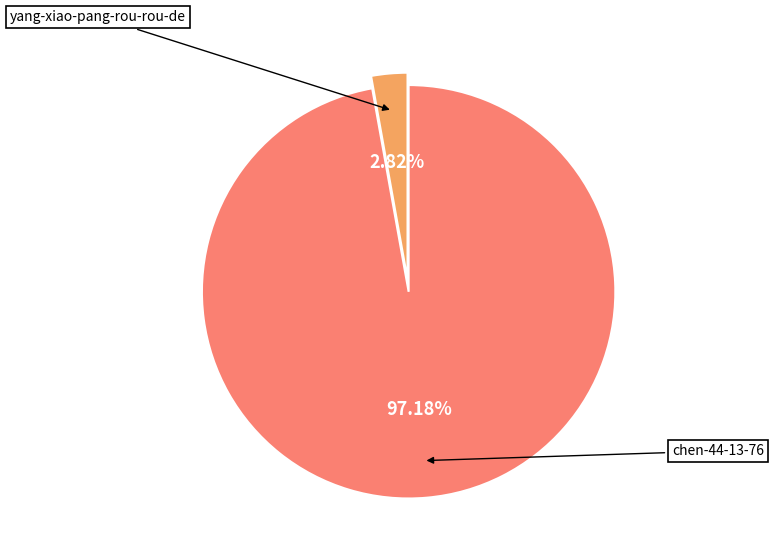

Rank the categories by value from highest to lowest.

chen-44-13-76, yang-xiao-pang-rou-rou-de